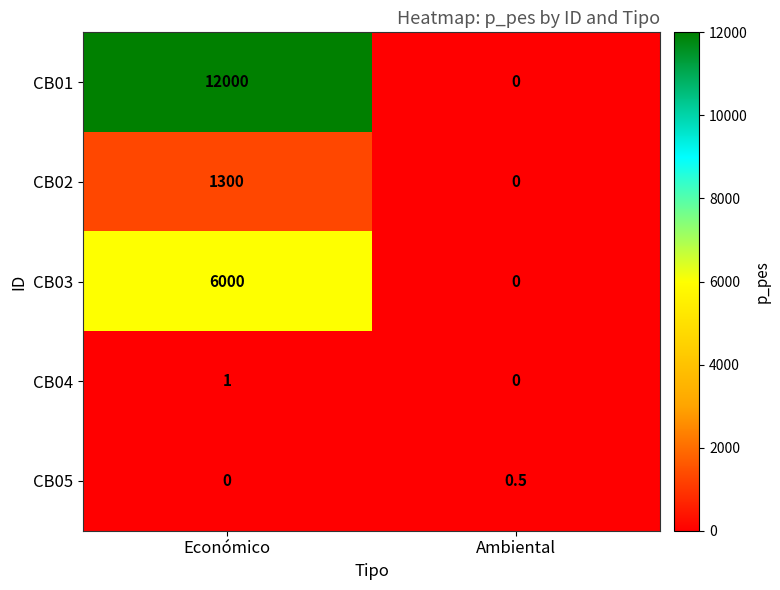

True or false: CB04 has a value of 1.4 at Económico.

False